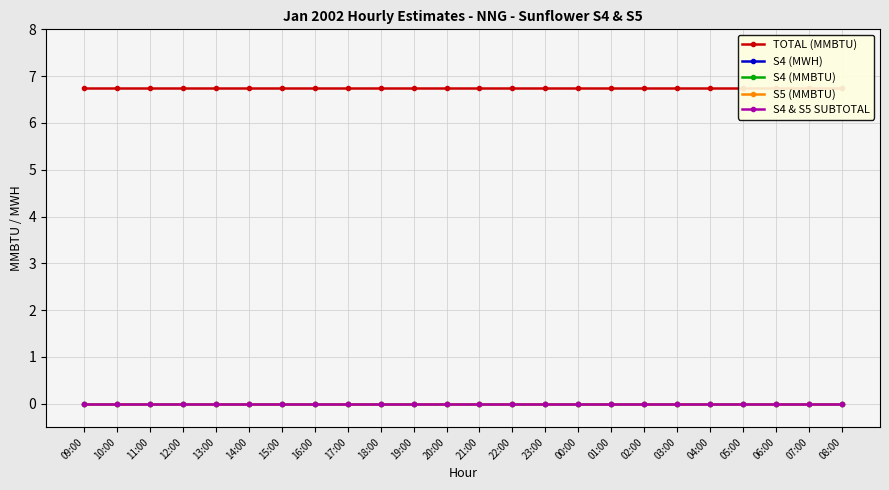

Is the value of S5 (MMBTU) at 10:00 greater than the value of S4 & S5 SUBTOTAL at 04:00?

No